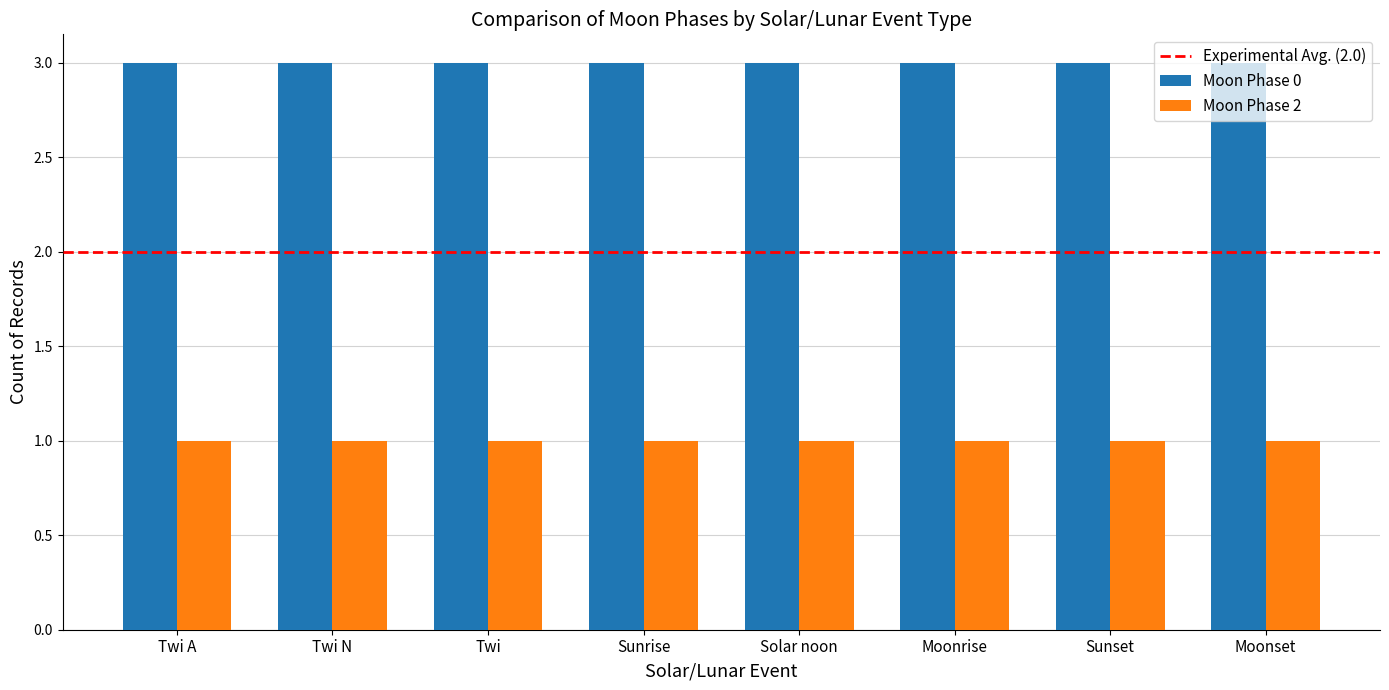

What is the label of the 3rd bar from the right?

Moonrise